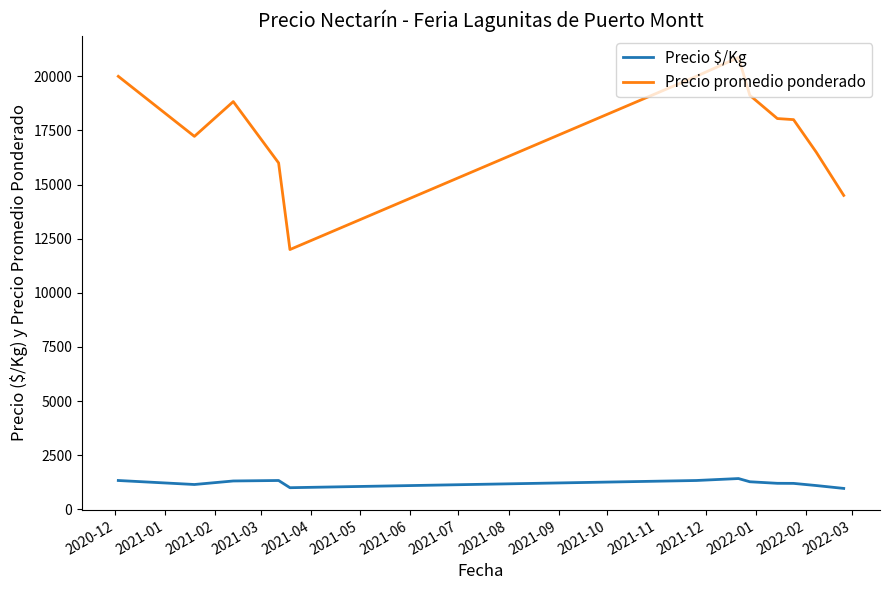

What is the smallest value displayed?

967